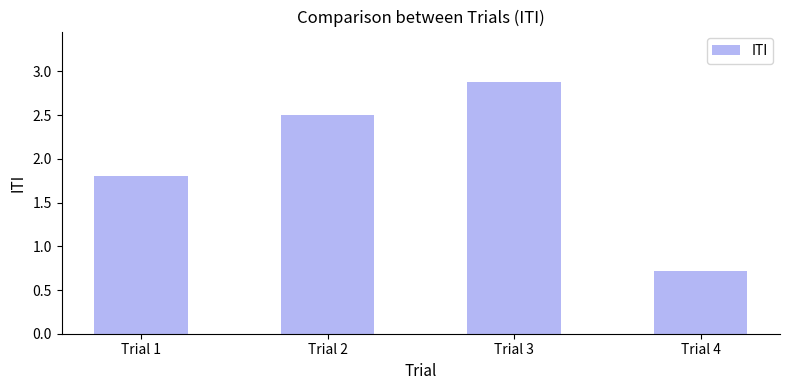

Rank the categories by value from highest to lowest.

Trial 3, Trial 2, Trial 1, Trial 4